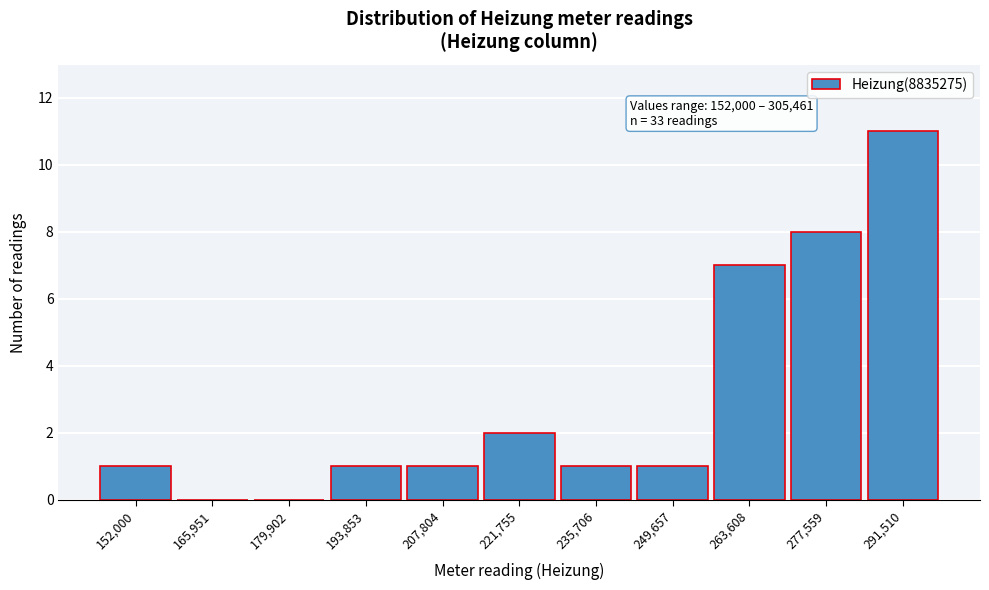

Reading left to right, what are all the values shown in this chart?

152,000=1	165,951=0	179,902=0	193,853=1	207,804=1	221,755=2	235,706=1	249,657=1	263,608=7	277,559=8	291,510=11